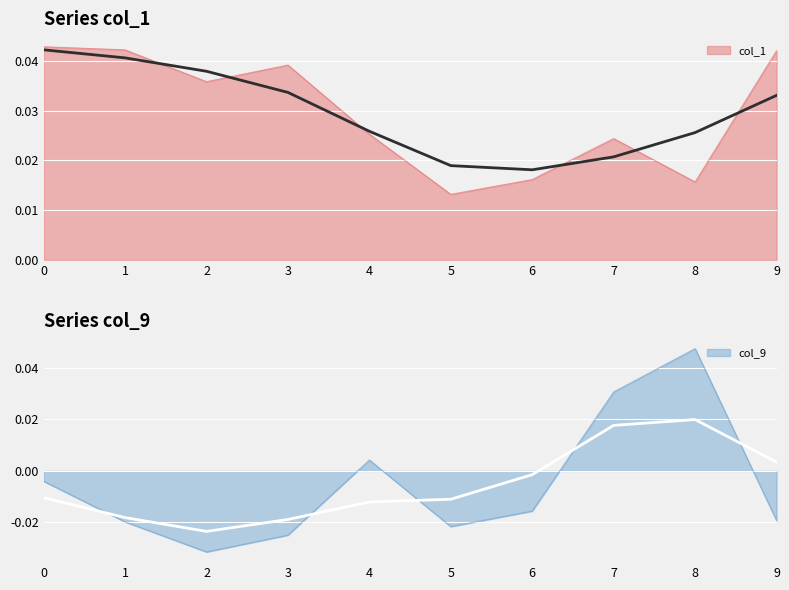

At how many categories does at least one series exceed 0?

10